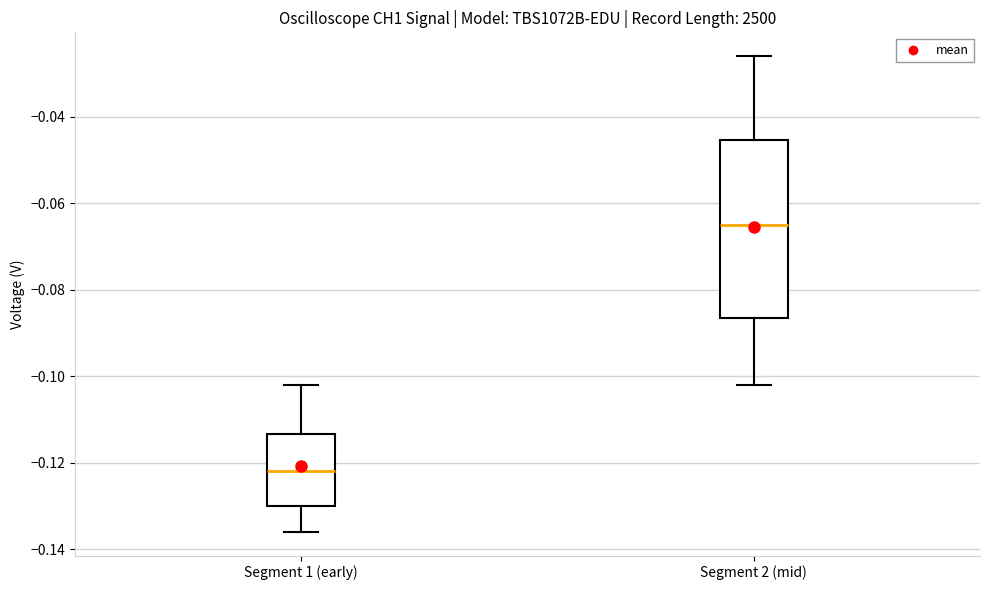

Which box's median line is the highest?

Segment 2 (mid)